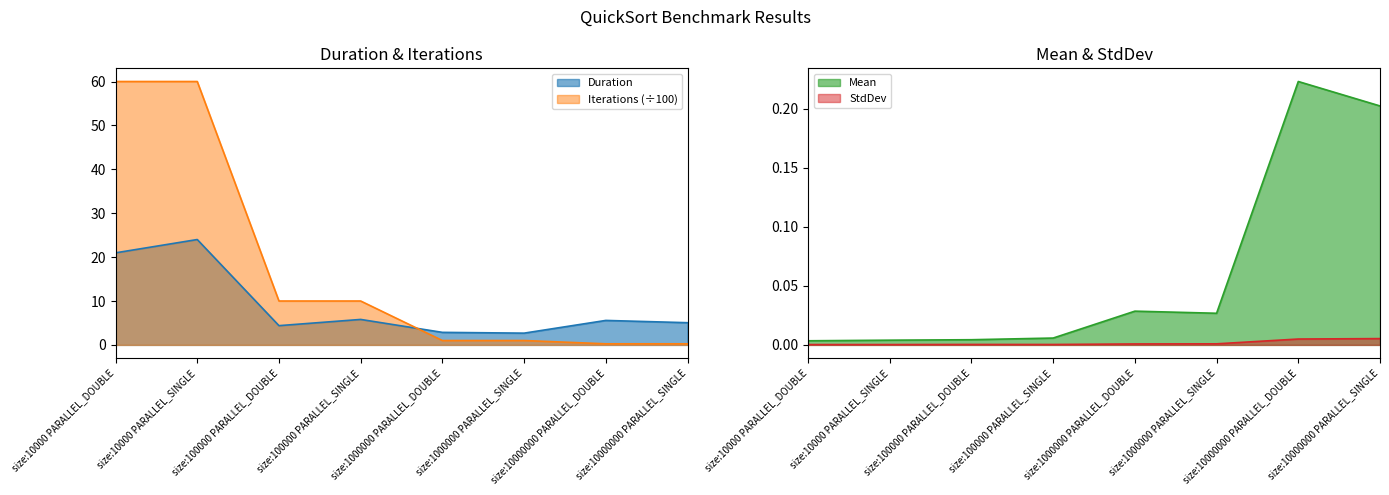

The value of StdDev at size:10000000 PARALLEL_DOUBLE is 0.0. True or false?

True